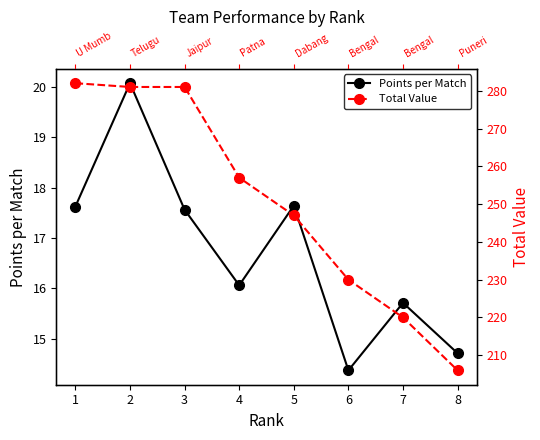

Does the chart have visible grid lines?

No